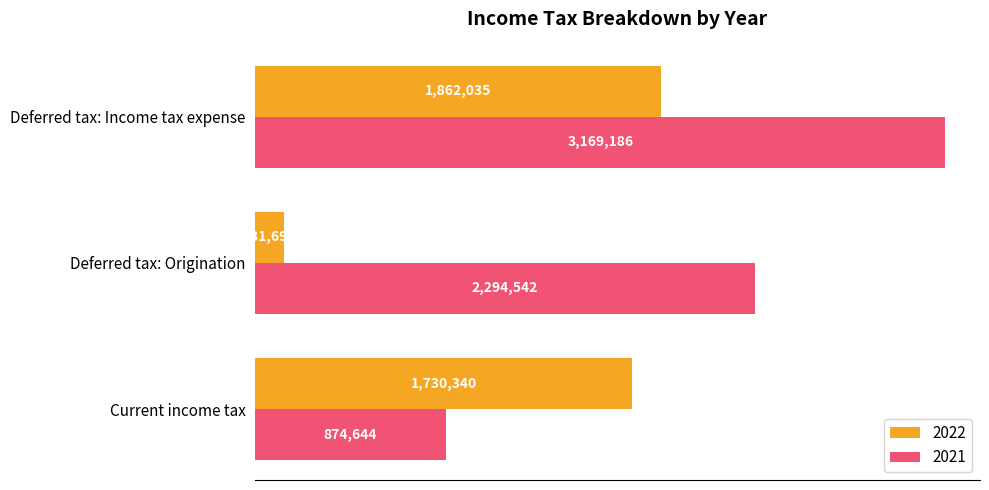

The value of 2022 at Current income tax is 1730340. True or false?

True